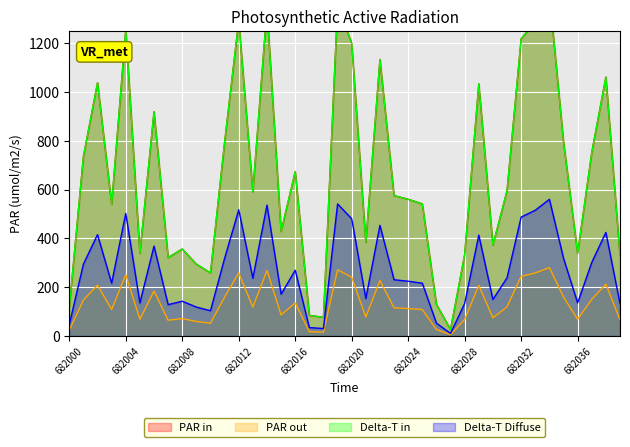

List the series in order of their peak value, highest first.

PAR in, Delta-T in, Delta-T Diffuse, PAR out